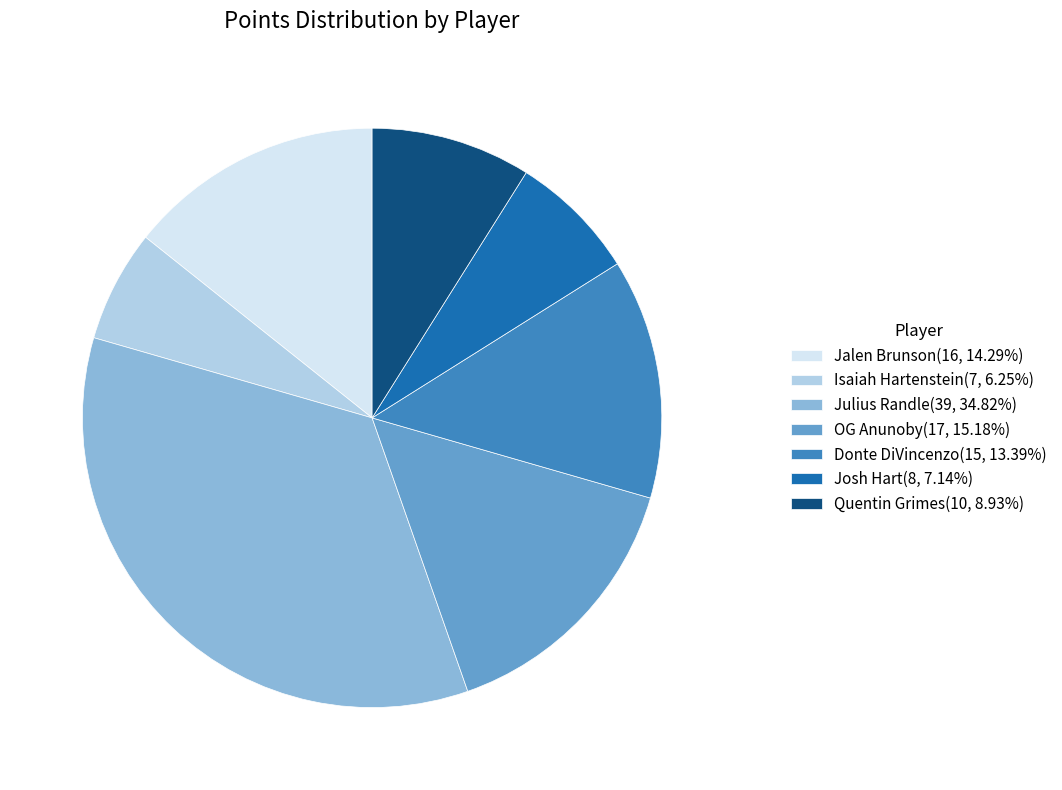

Is there any slice that represents more than half of the pie?

No